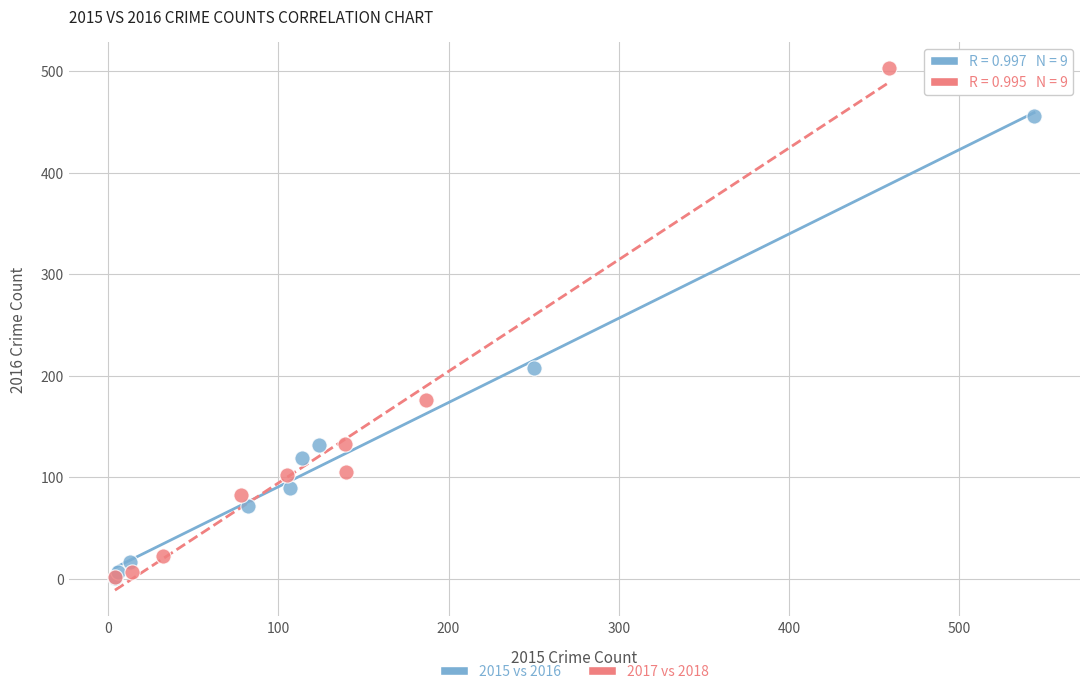

Which series has the widest spread of Y values?

2017 vs 2018